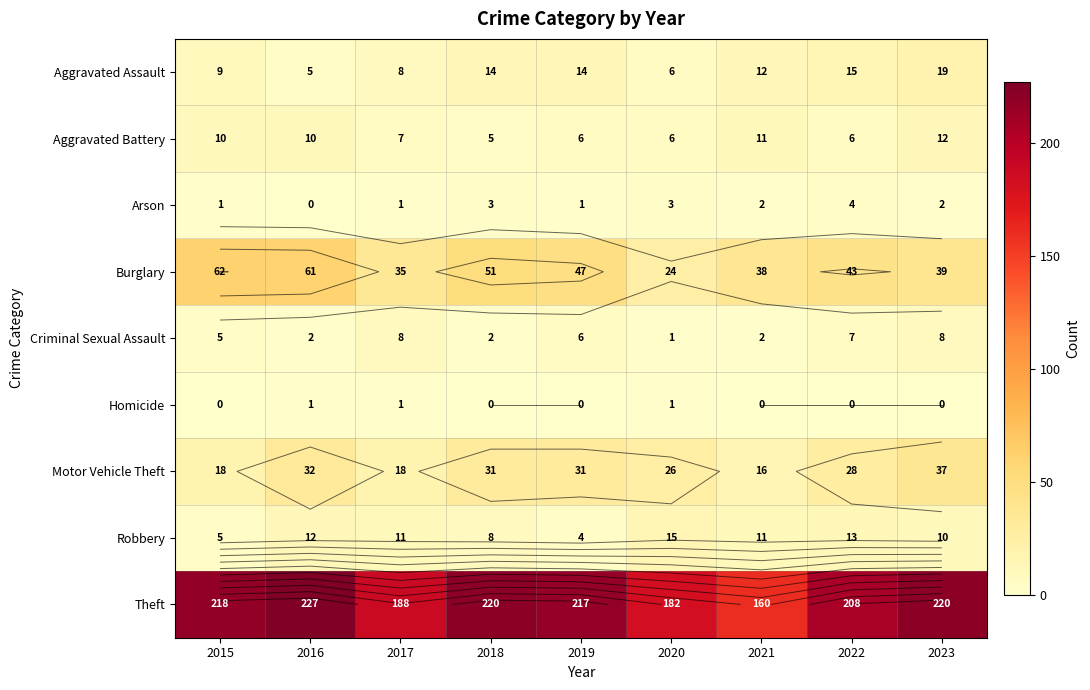

What is the sum of the Theft values at 2019 and 2022?

425